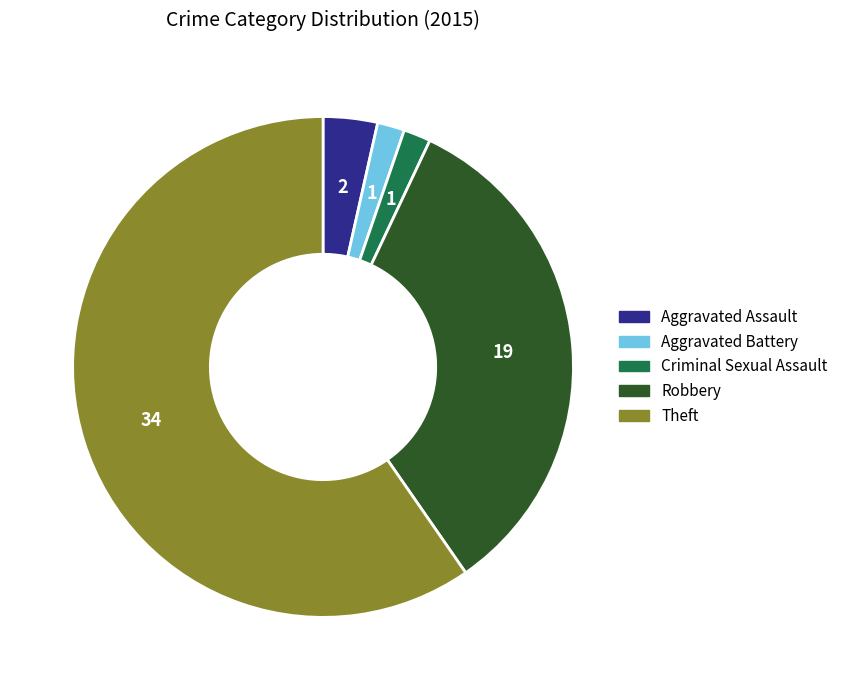

Which has a higher value, Aggravated Battery or Robbery?

Robbery